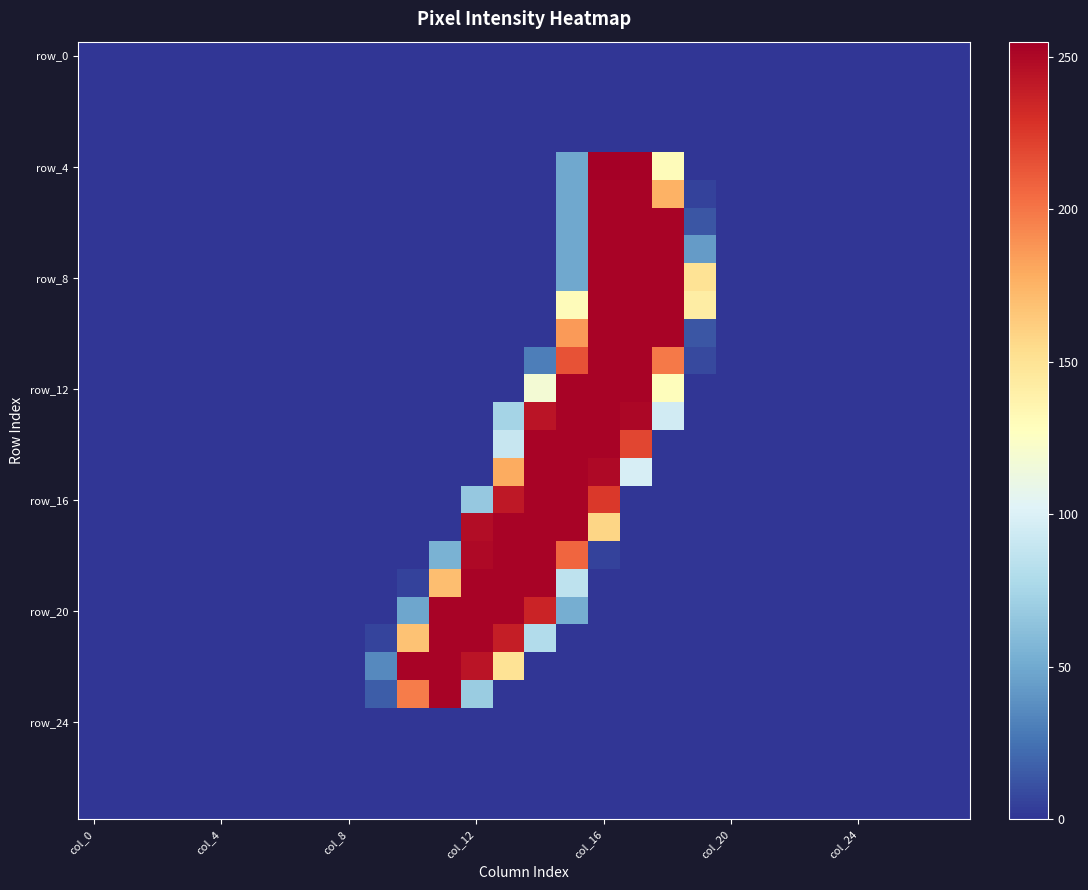

At which category is the sum across all series the highest?

col_16